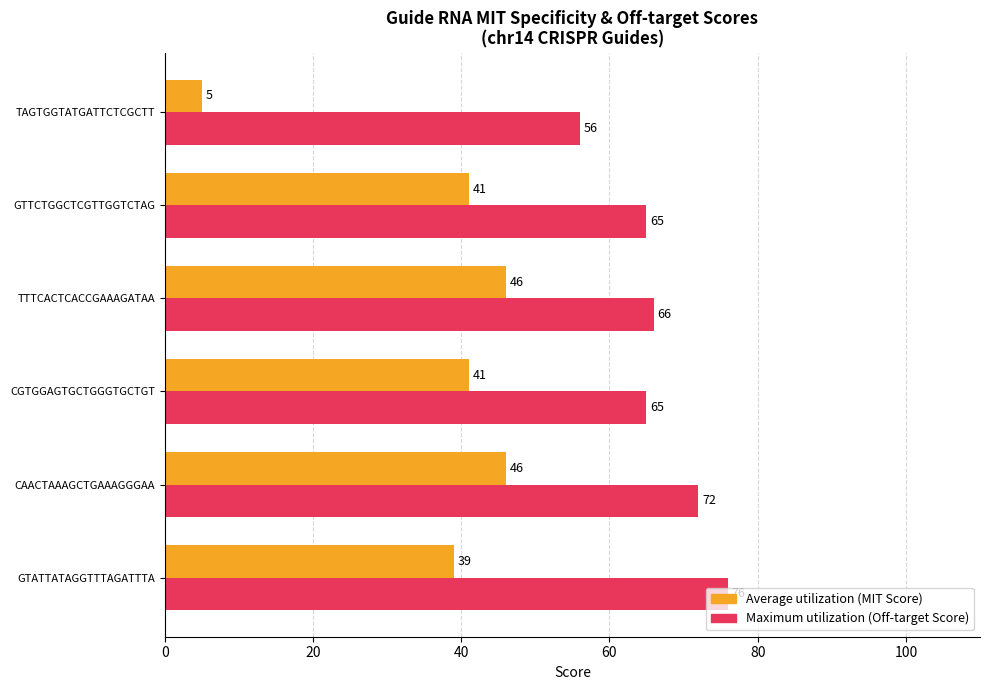

At which category does the chart reach its peak across all series?

GTATTATAGGTTTAGATTTA